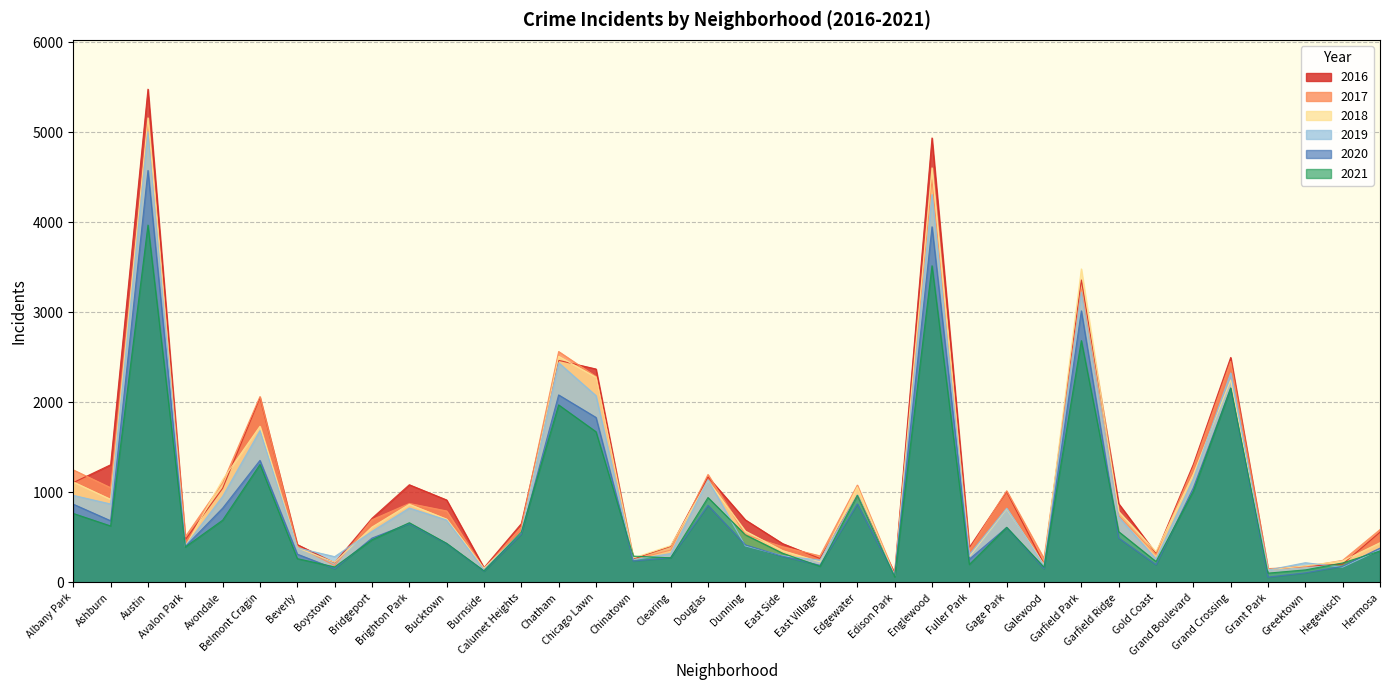

What are all the series names shown in the legend?

2016, 2017, 2018, 2019, 2020, 2021